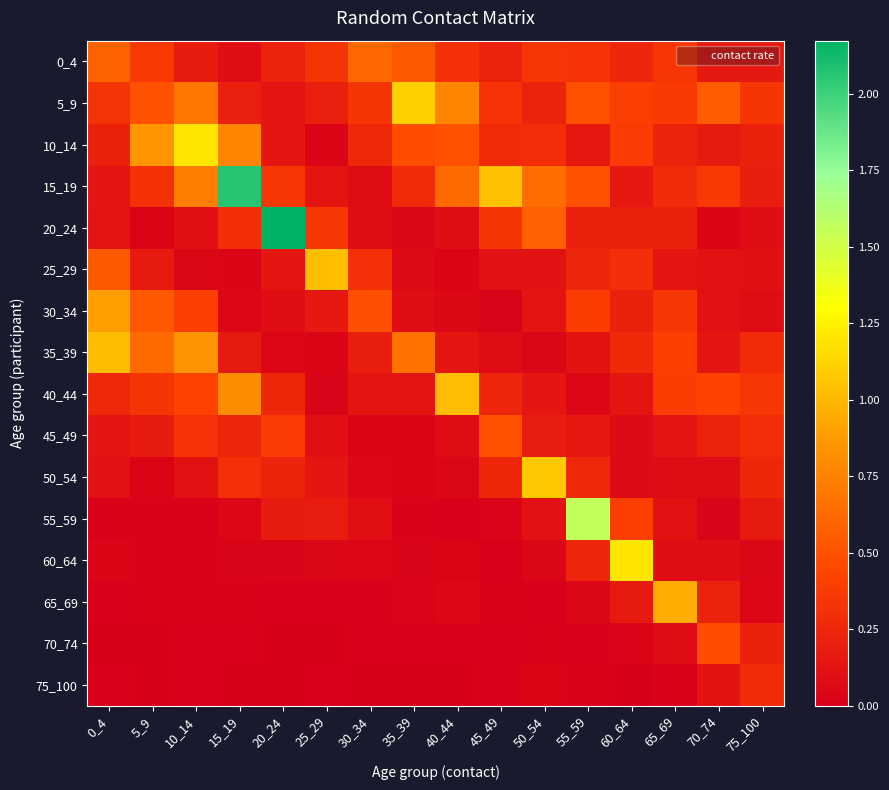

At how many categories does at least one series exceed 1?

11